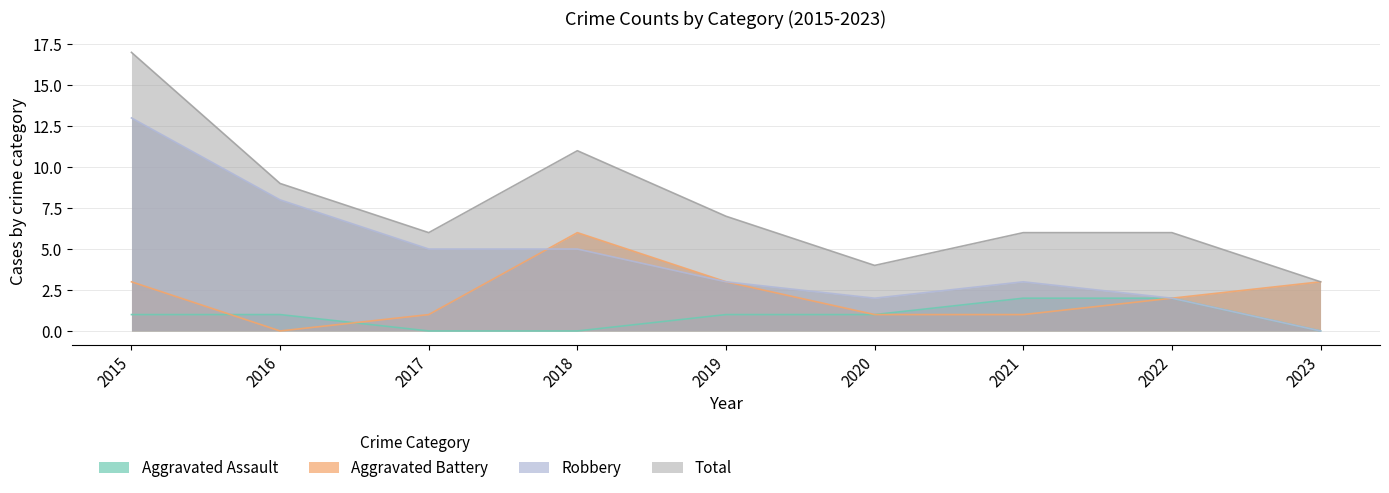

At which category does the chart reach its minimum across all series?

2017